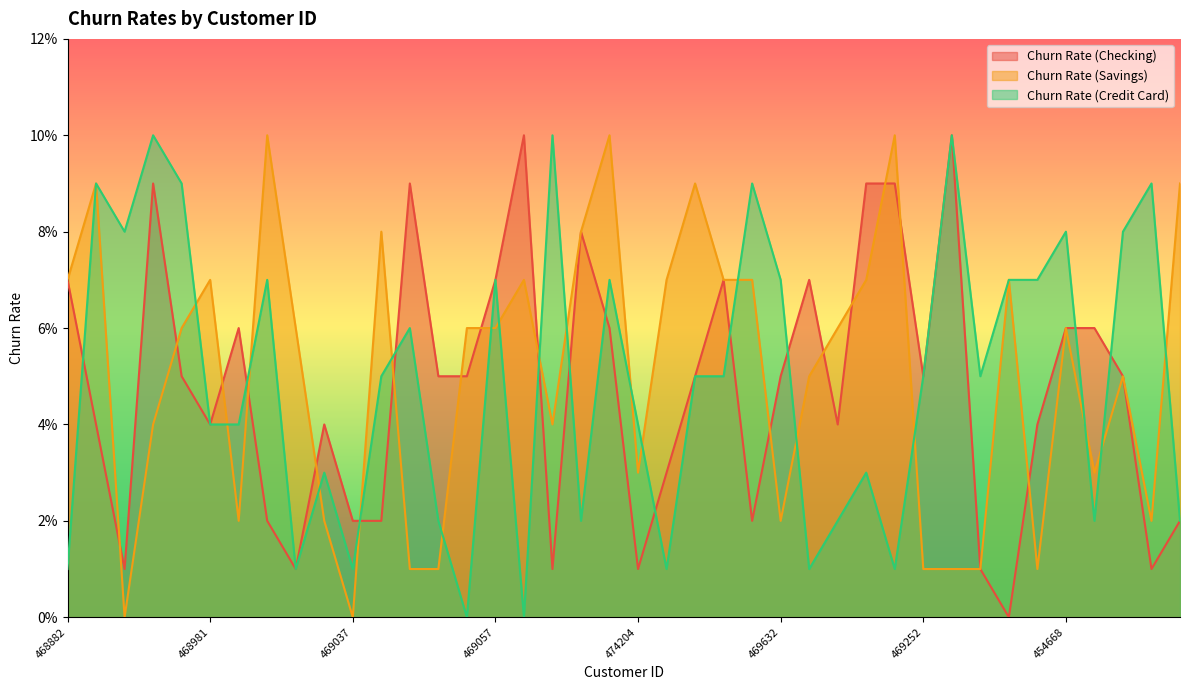

At which category does Churn Rate (Savings) reach its first local valley?

468879